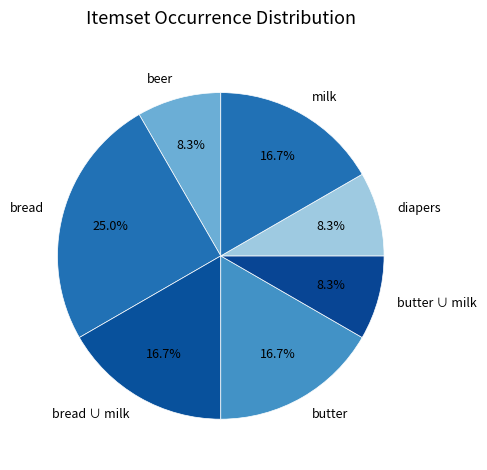

Which has a higher value, bread ∪ milk or diapers?

bread ∪ milk